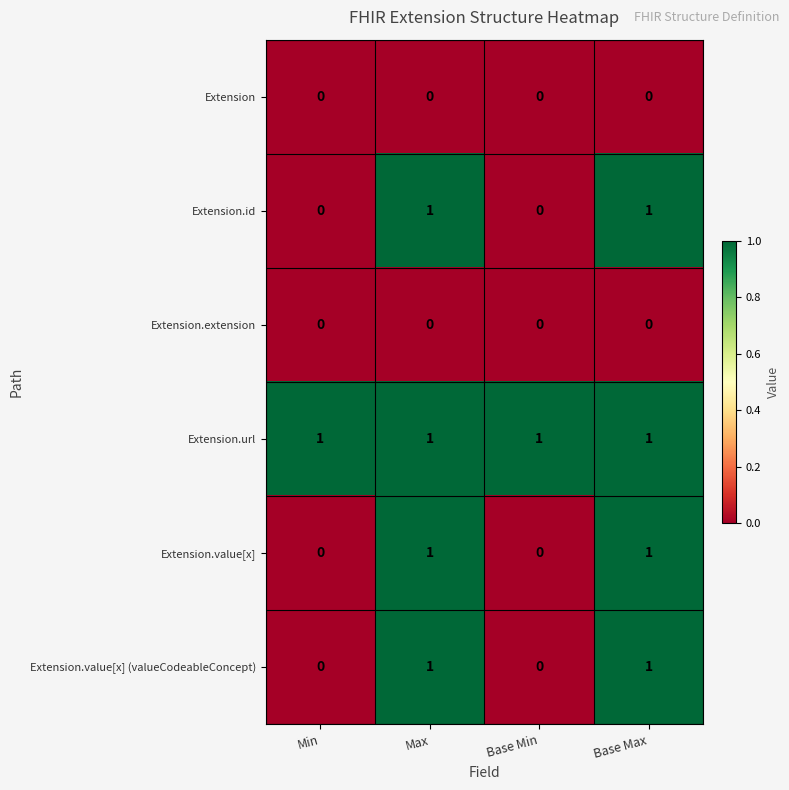

True or false: Extension has a value of 0 at Max.

True